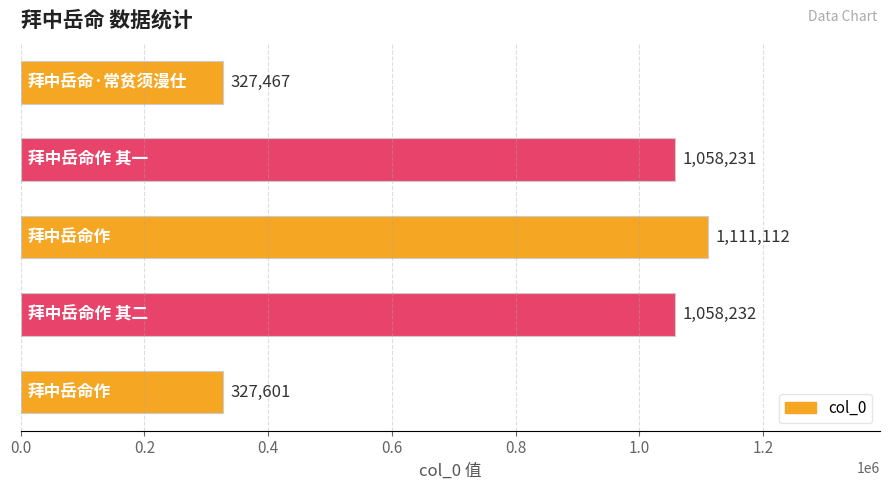

Reading top to bottom, transcribe all the data shown in this chart.

327467	1058231	1111112	1058232	327601